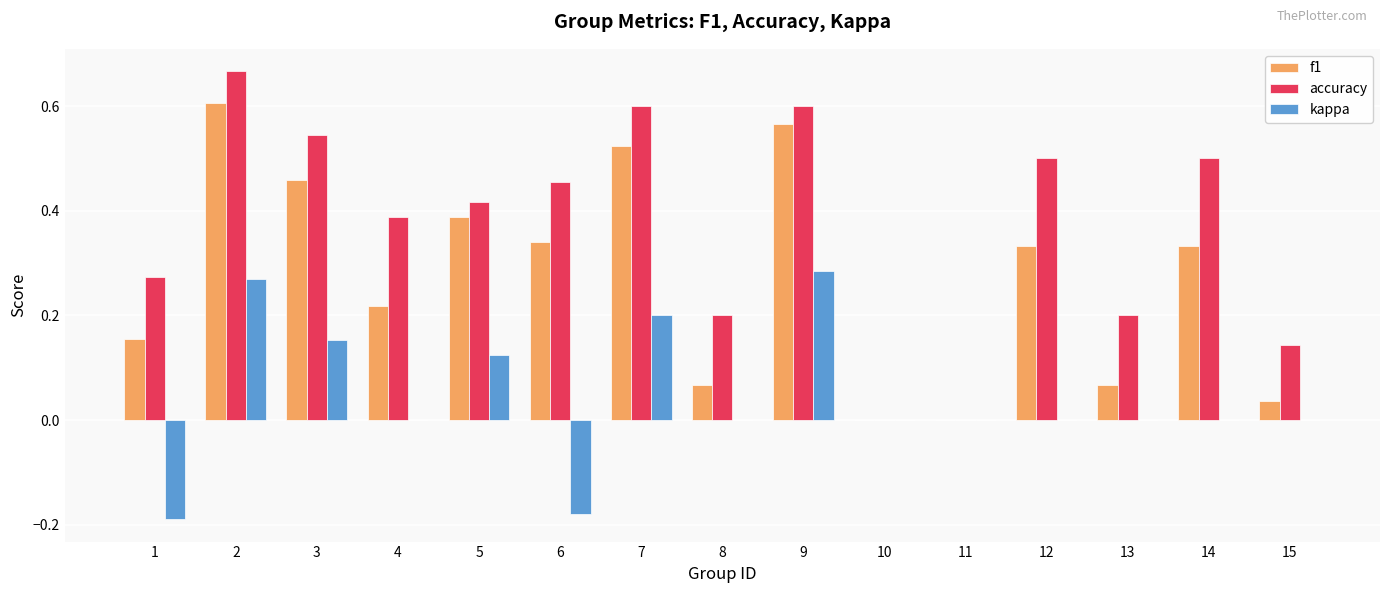

Is the value of accuracy at 5 greater than the value of kappa at 9?

Yes